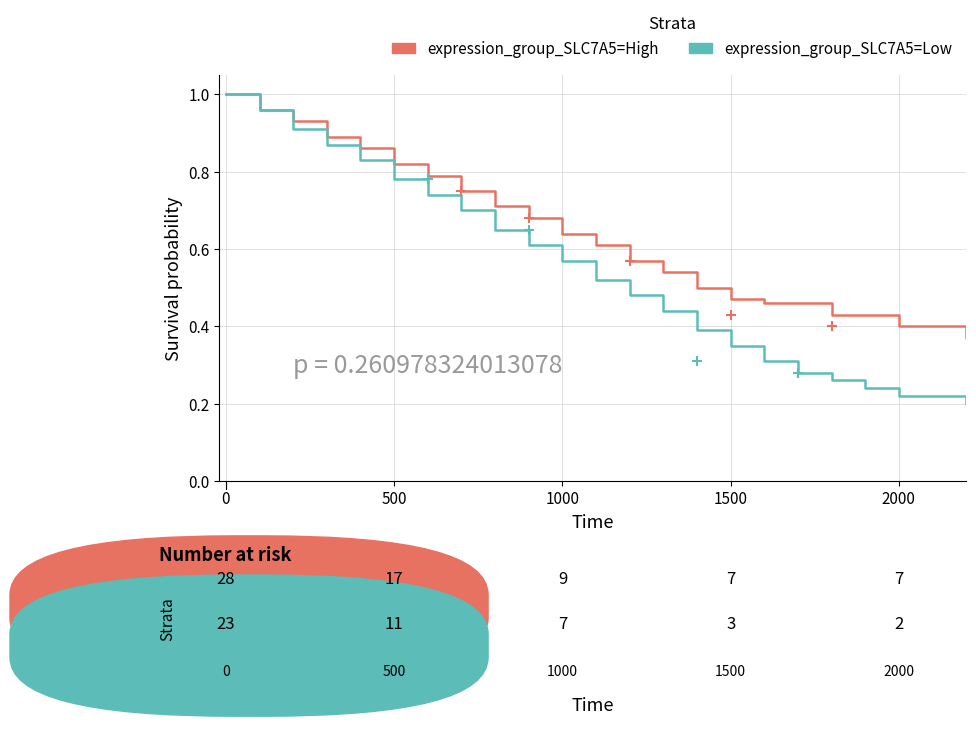

At how many categories does at least one series exceed 0?

30